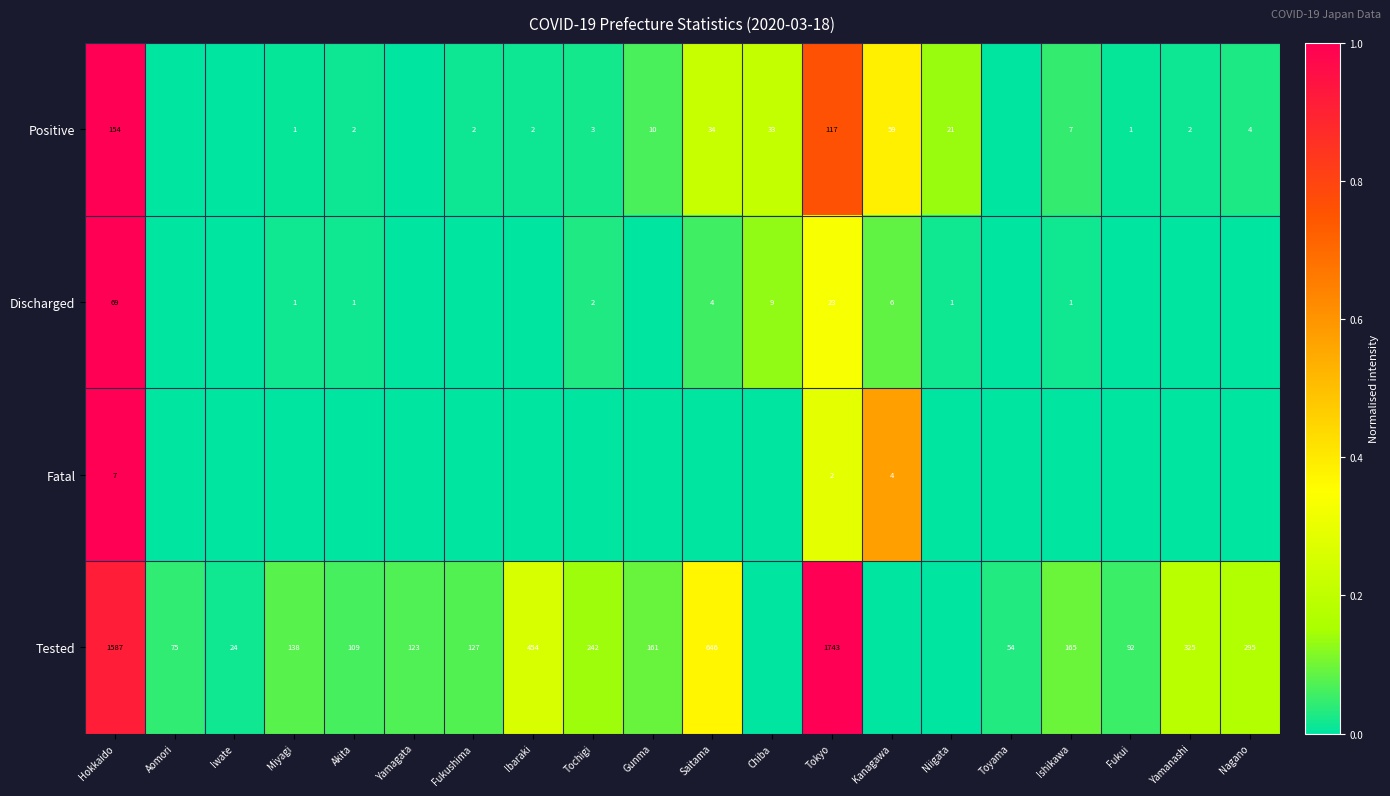

The Tested series shows 54 at Toyama. True or false?

True